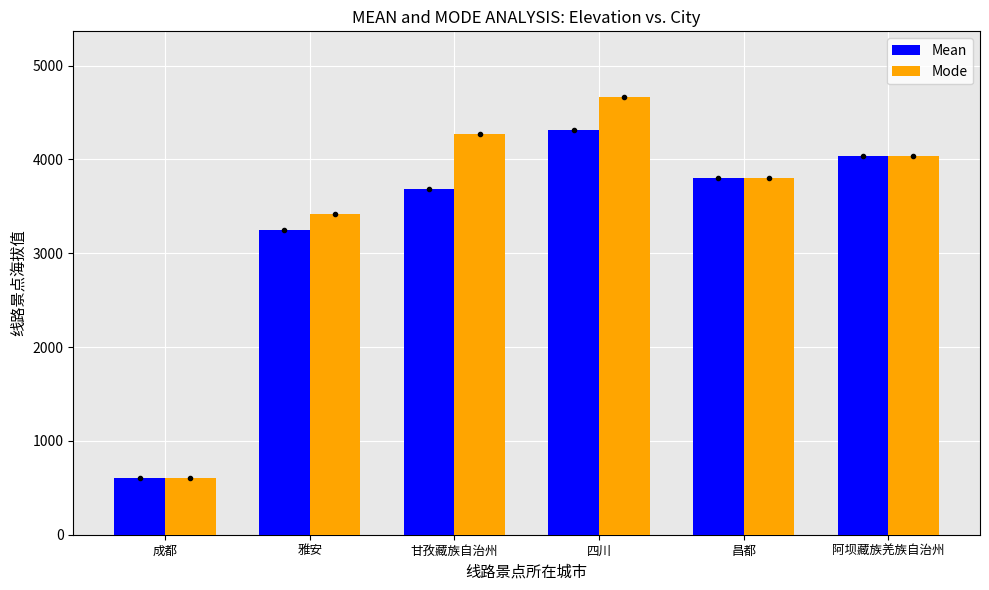

Is it true that Mean equals 6571.7 at 甘孜藏族自治州?

False